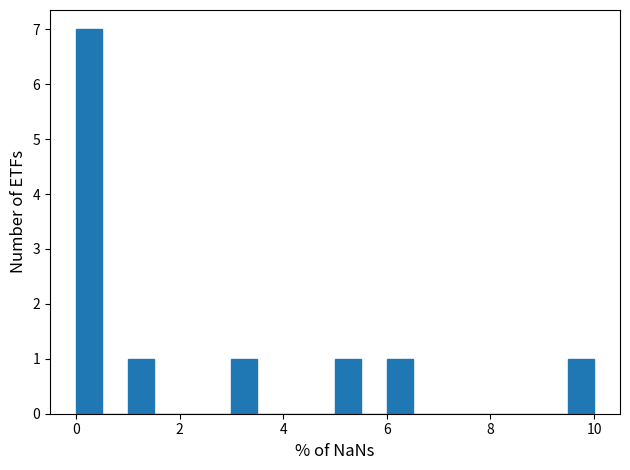

Read against the x-axis, roughly where is the centre of the tallest bar?

0.2